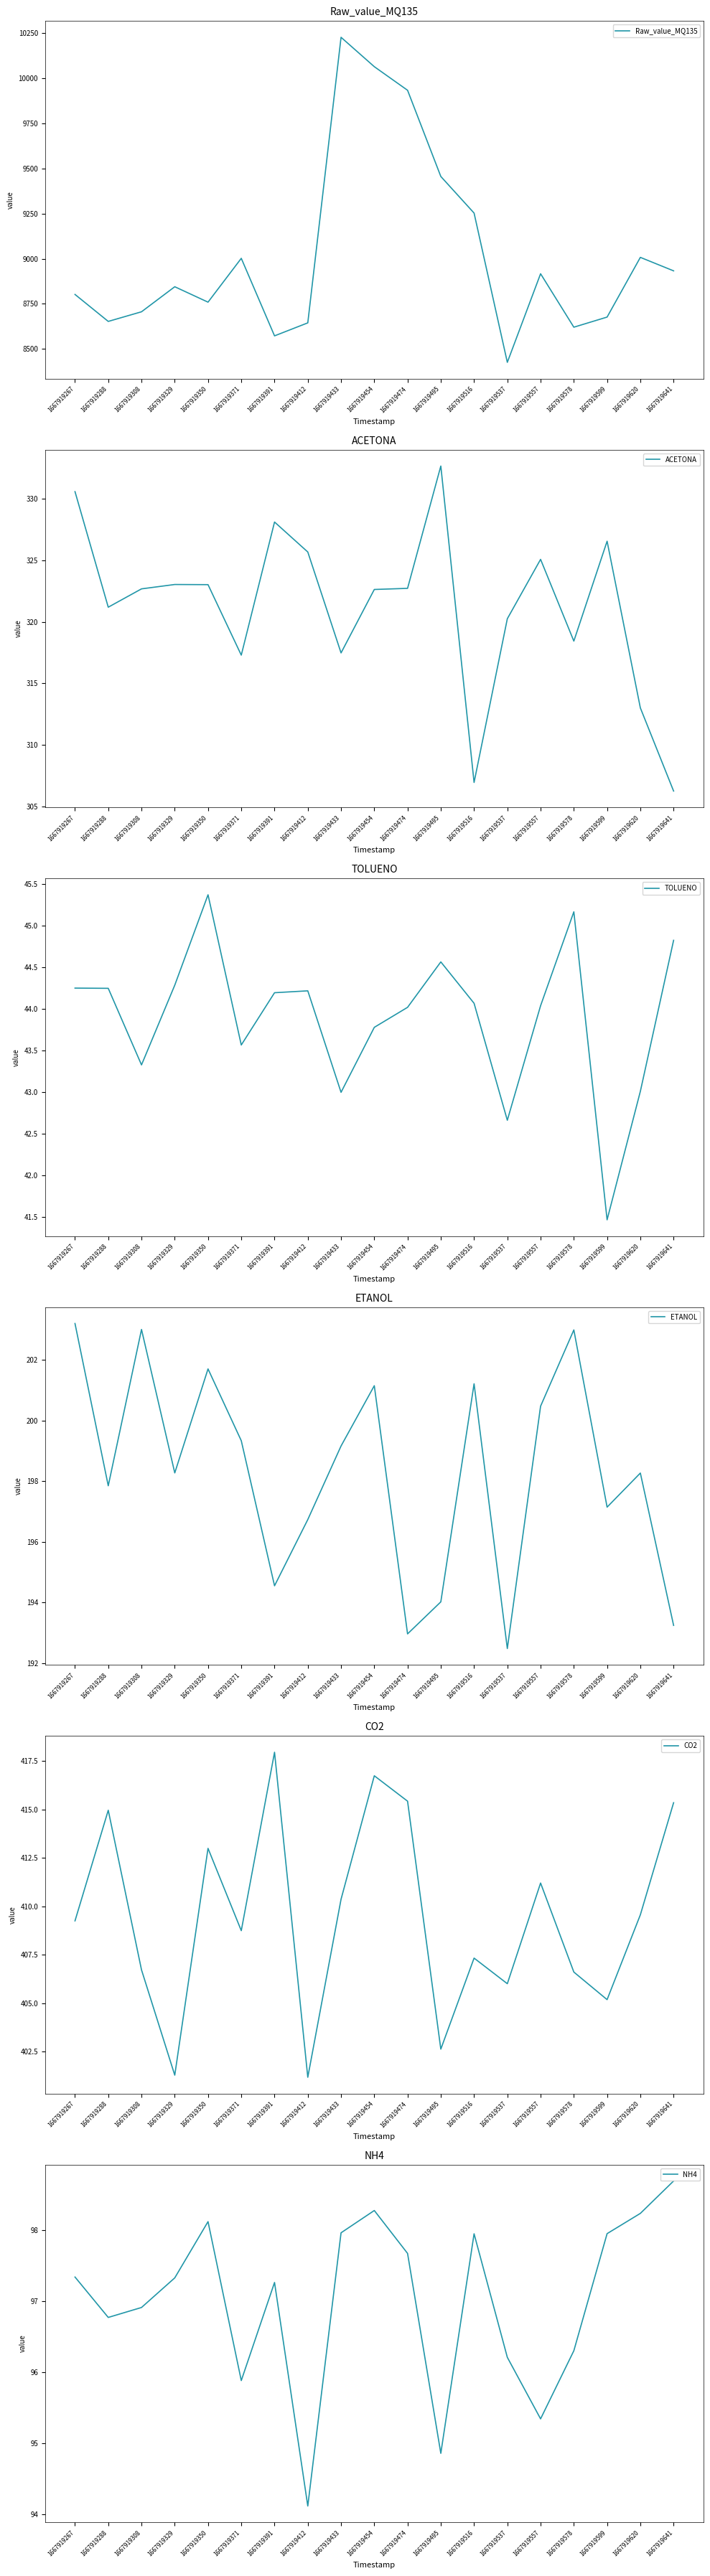

True or false: ACETONA and CO2 cross at least once.

False